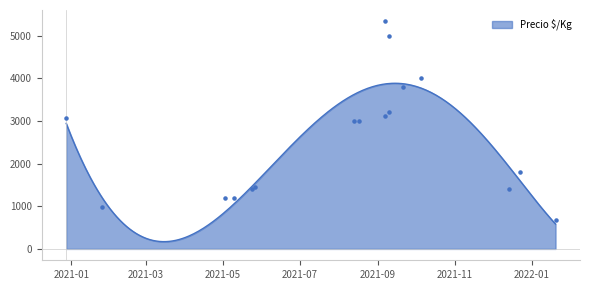

What is the change in value from 2021-09-07 to 2021-10-05?

+880